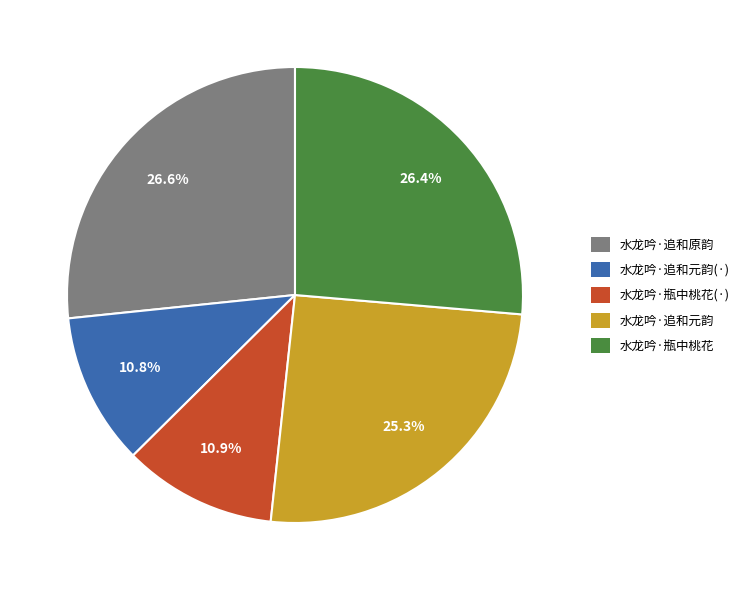

Combined, what portion of the pie is 水龙吟·瓶中桃花(·) and 水龙吟·追和元韵?

36.2%